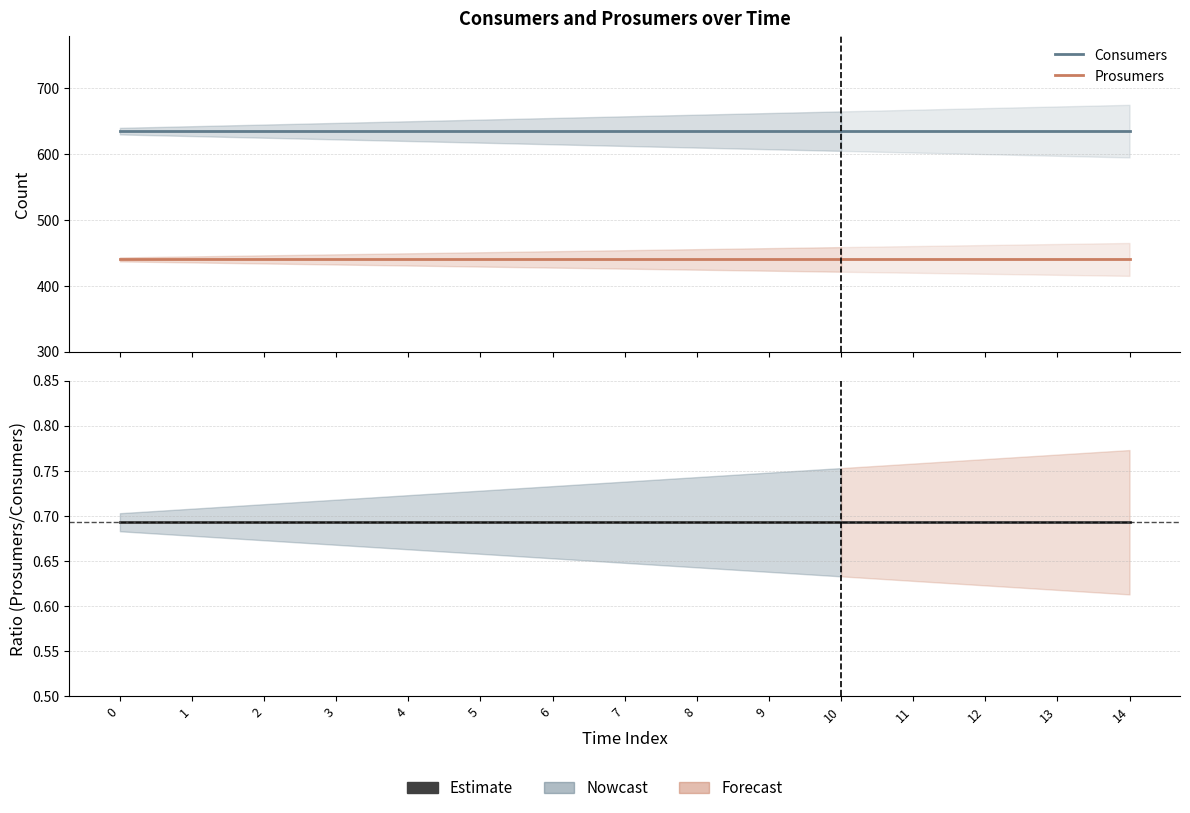

Does the chart display data point markers on the line(s)?

No